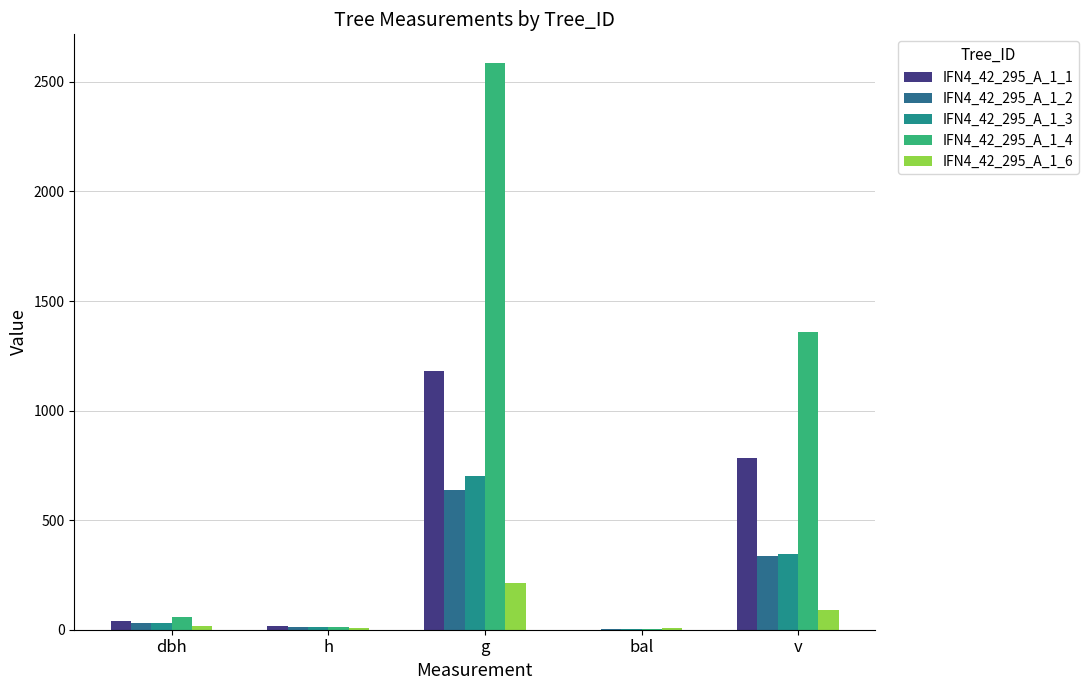

What is the spread (max minus min) of values at g?

2376.5